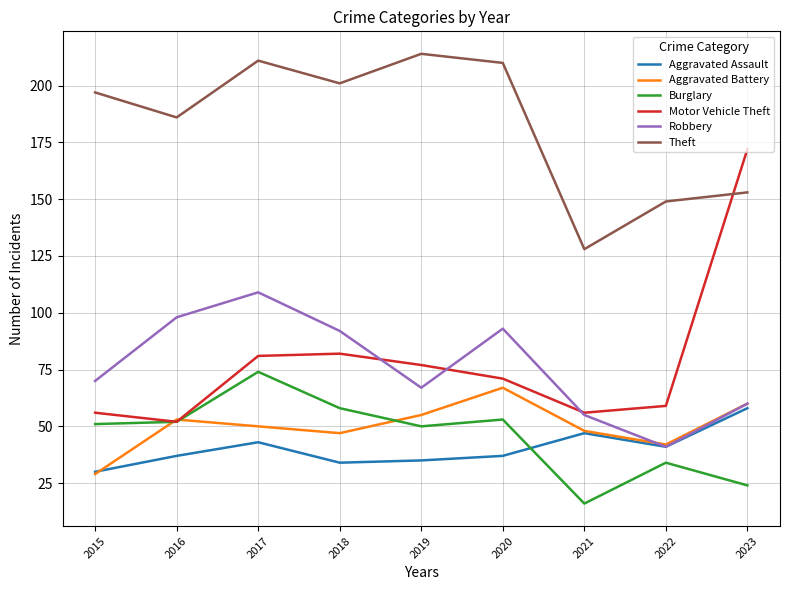

Read the Robbery value at 2020.

93